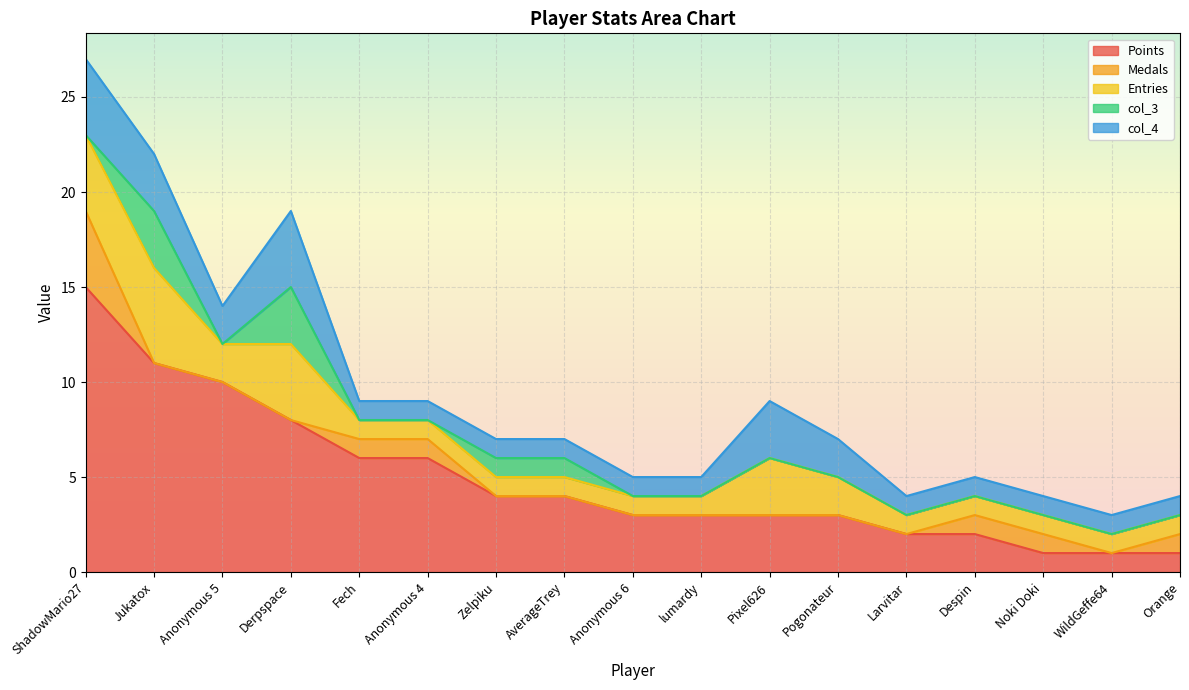

How many data points in col_3 are above 0?

4